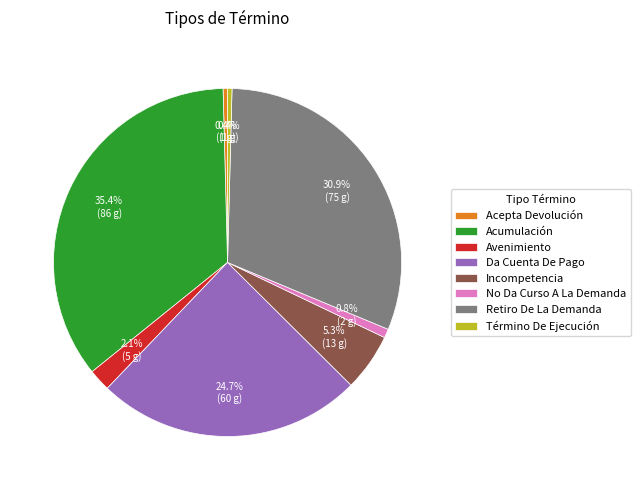

Combined, do Acumulación and No Da Curso A La Demanda account for over 50%?

No